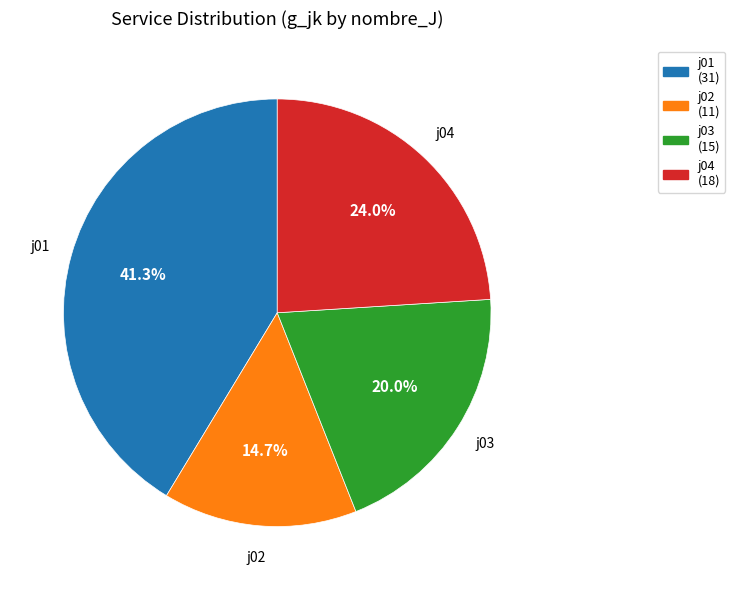

Is there a majority slice in this chart?

No